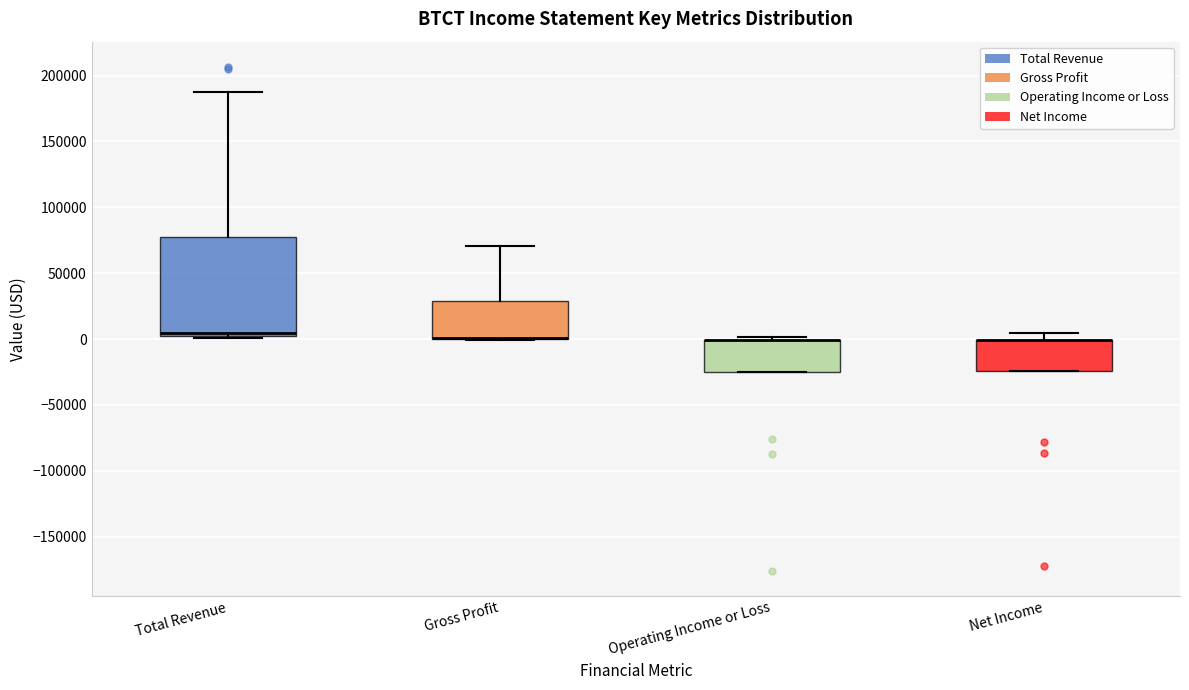

Reading left to right, read every box against the y-axis: the position of its median line, the range the box covers, and the ends of its whiskers. The values are not printed on the chart, so give them approximately, as read against the axis.

Total Revenue: median 5000 (just above the box's lower edge), box 5000 to 80000, whiskers 0 to 190000
Gross Profit: median 0 (drawn on the box's lower edge), box 0 to 30000, whiskers 0 to 70000
Operating Income or Loss: median 0 (drawn on the box's upper edge), box -25000 to 0, whiskers -25000 to 0 (just above the box's upper edge)
Net Income: median 0 (drawn on the box's upper edge), box -25000 to 0, whiskers -25000 to 5000